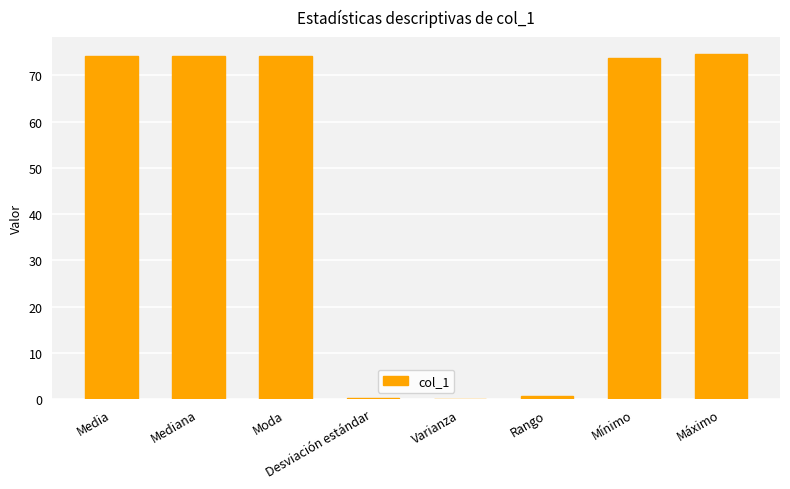

Read the value at Media.

74.2